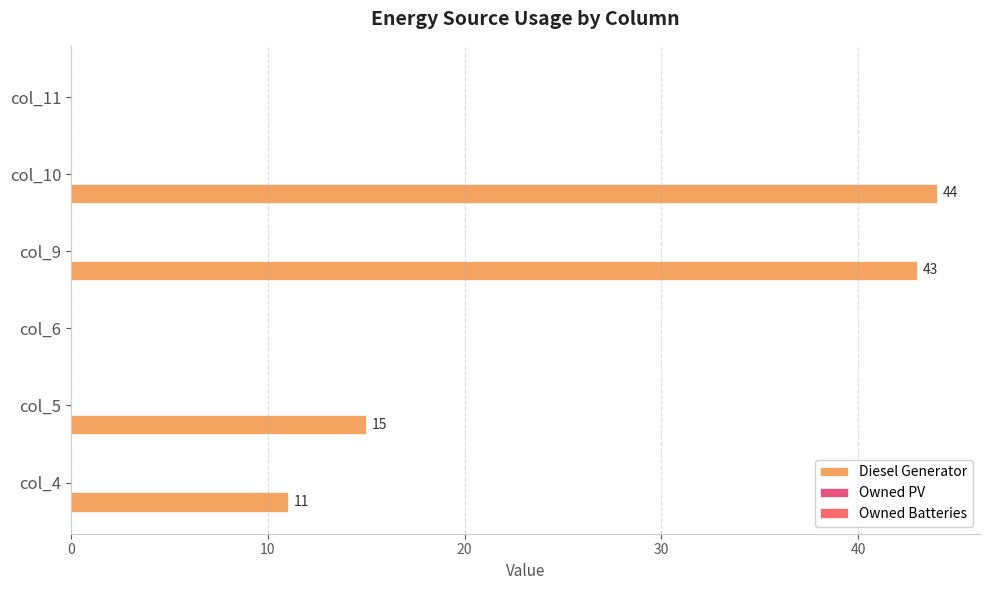

Are the bars horizontal?

Yes